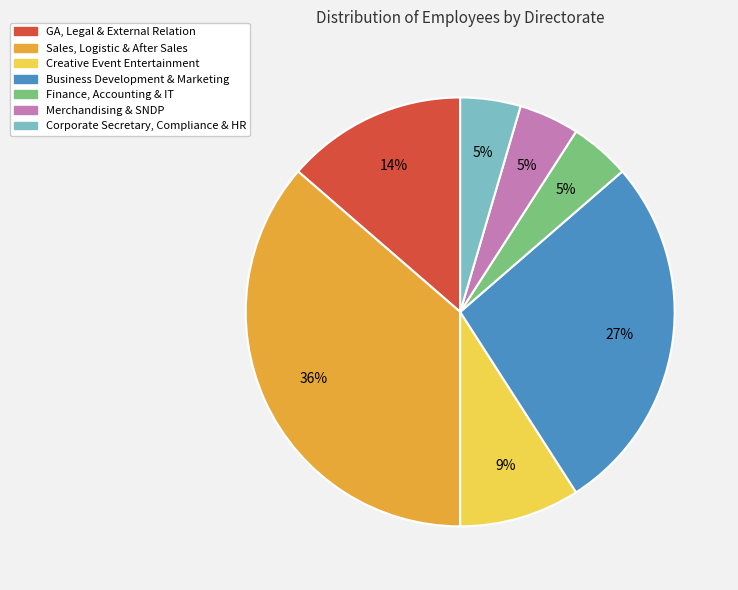

Which category has the biggest portion of the pie?

Sales, Logistic & After Sales